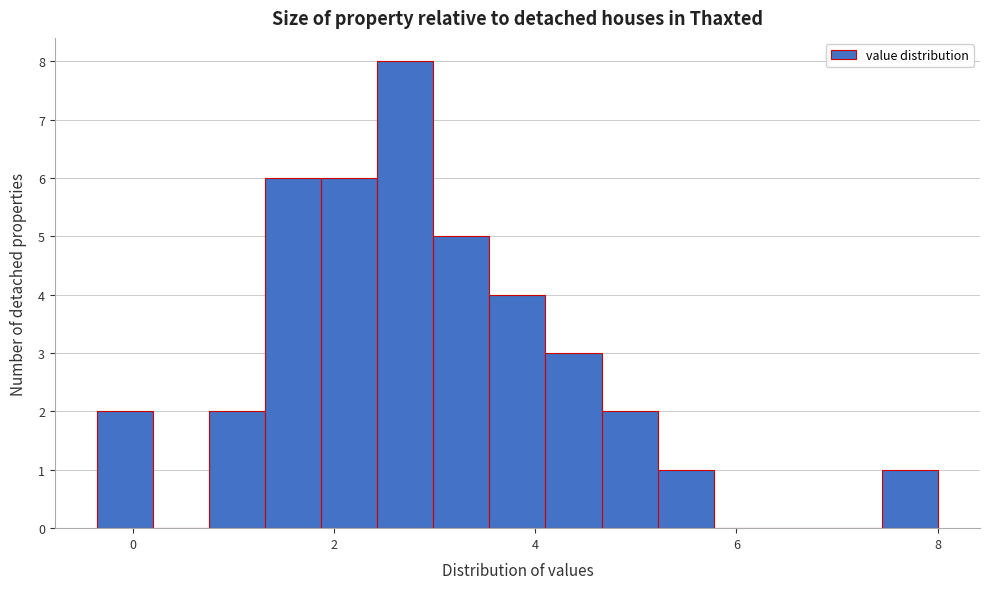

Read against the x-axis, roughly where is the centre of the tallest bar?

2.8